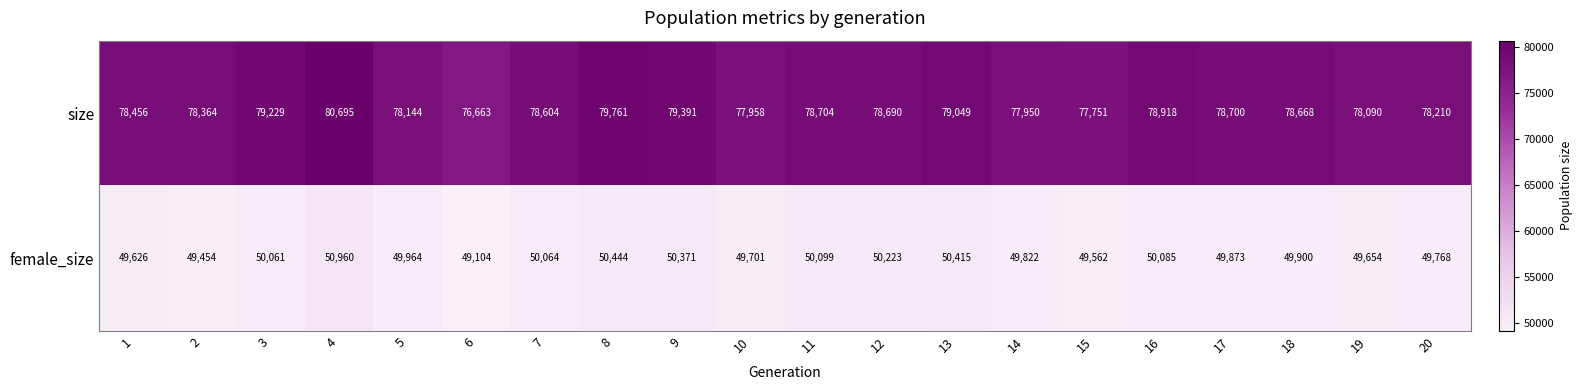

True or false: female_size has a value of 49822 at 14.

True